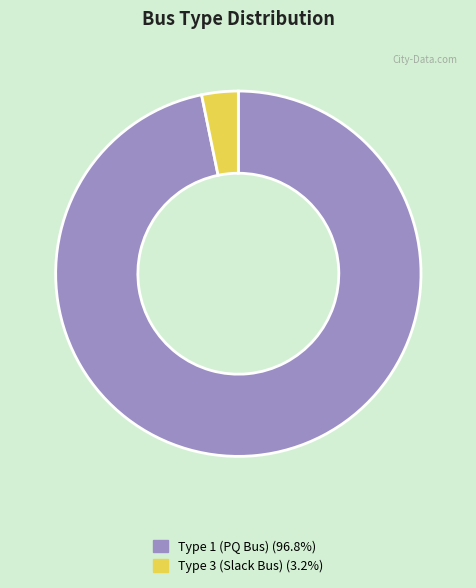

Does any single category account for the majority?

Yes